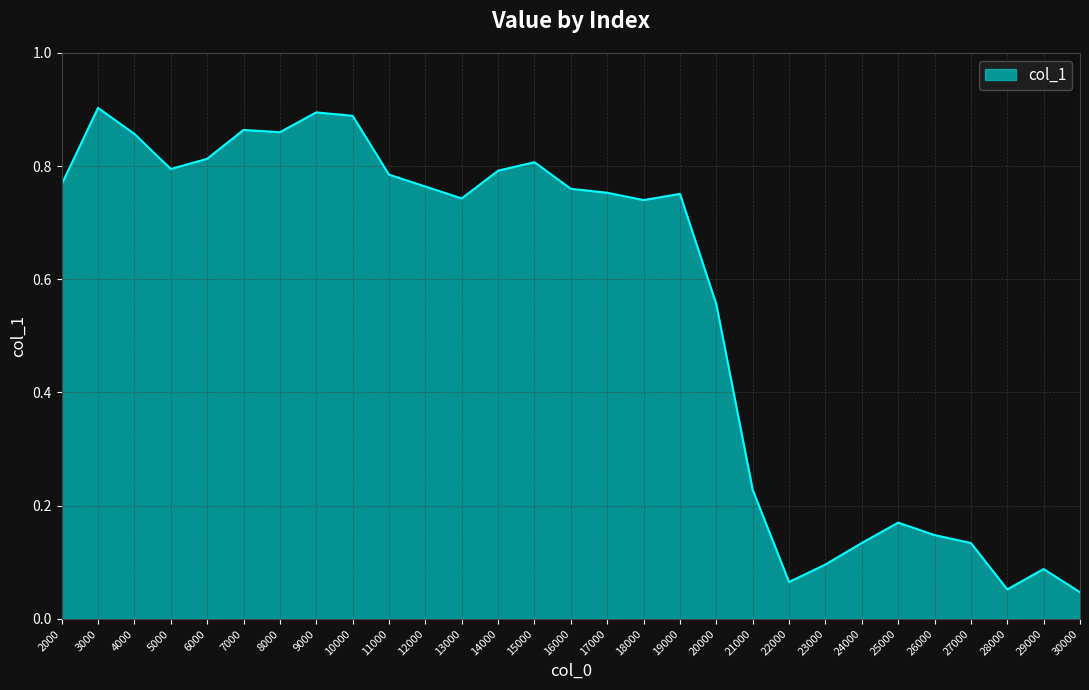

True or false: the data shows 0.2 at 20000.

False